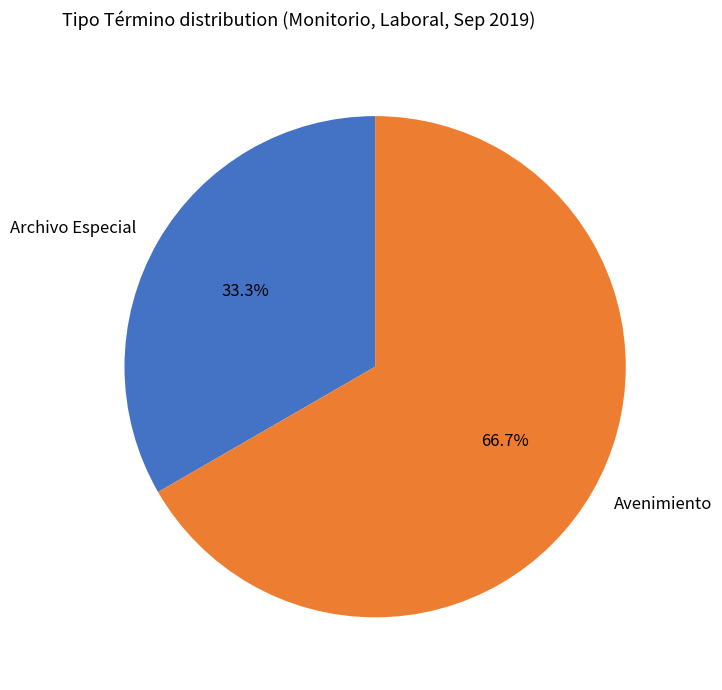

Is it true that Avenimiento is 78% of the pie?

False